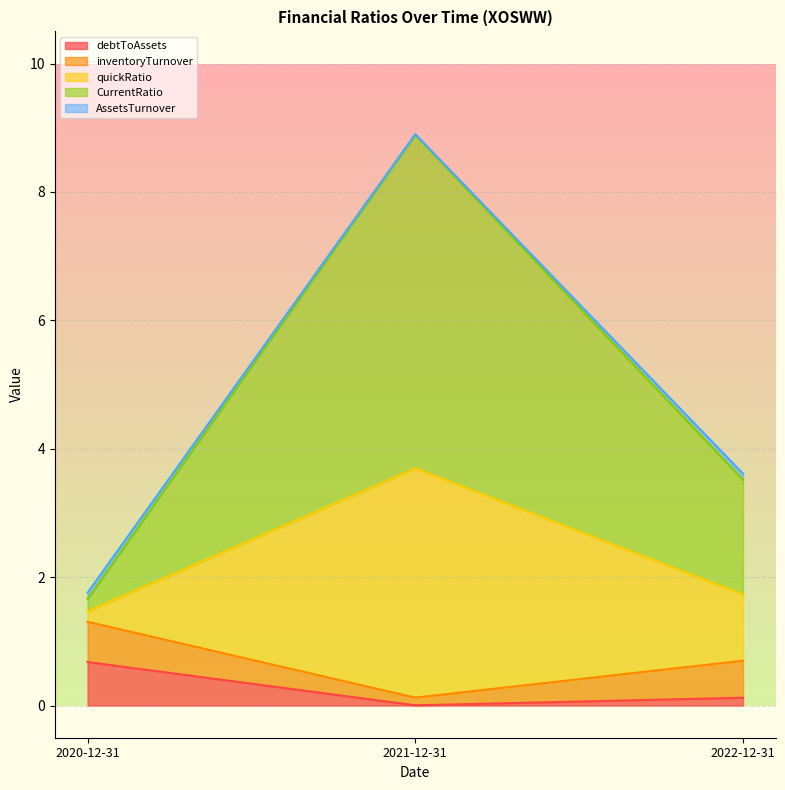

What is the difference between the debtToAssets values at 2020-12-31 and 2021-12-31?

0.7